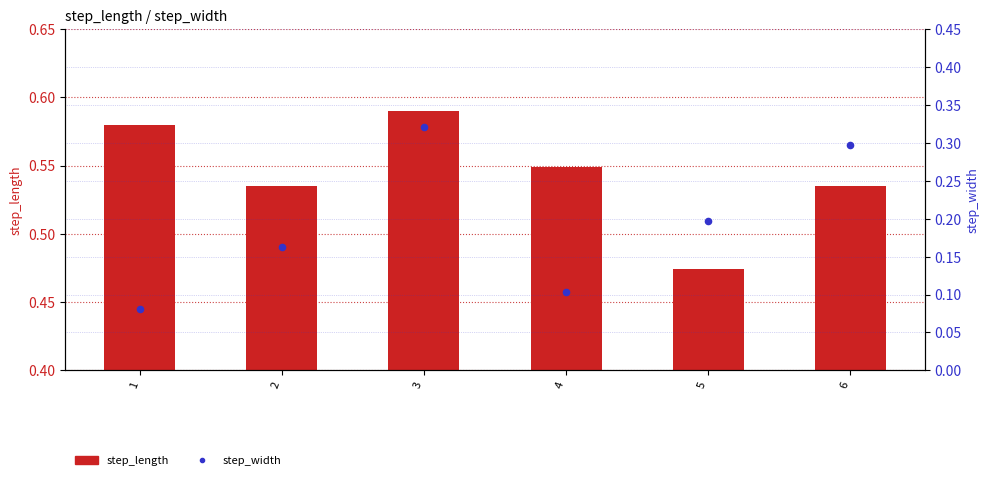

Which series reaches the maximum Y coordinate?

step_length